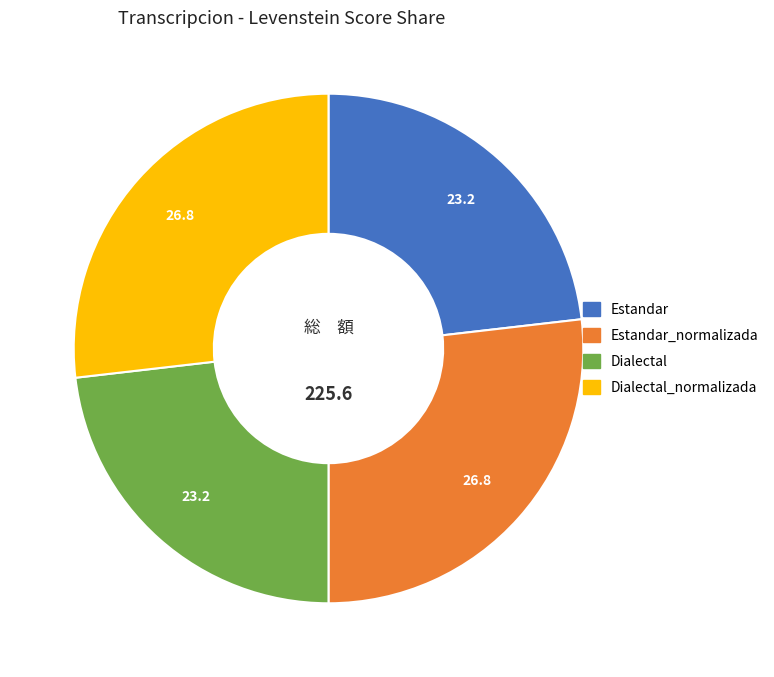

How many segments does this pie chart have?

4